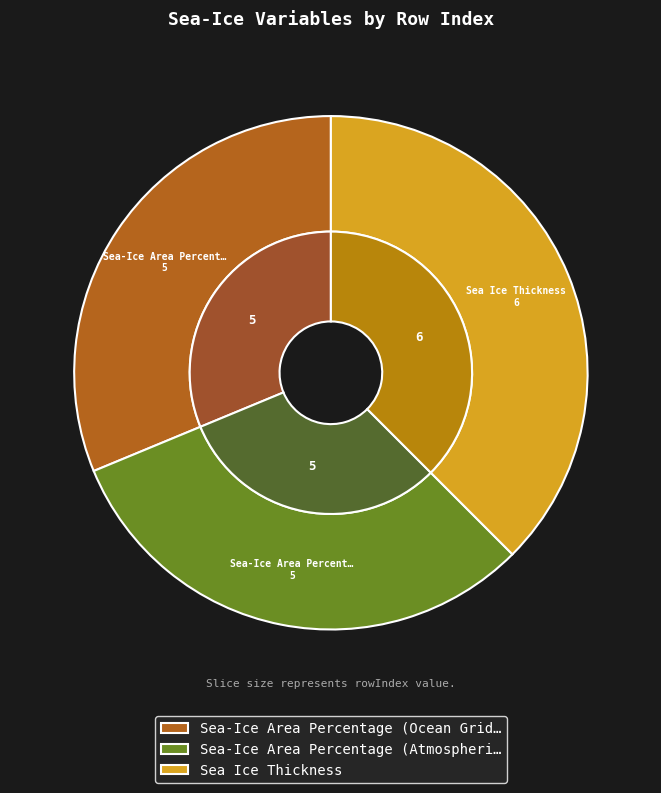

Which category has the biggest portion of the pie?

Sea Ice Thickness